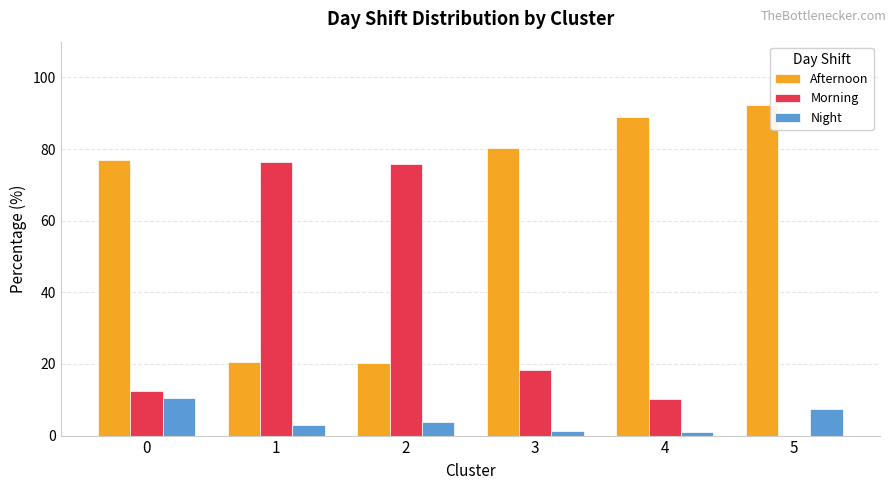

What are all the series names shown in the legend?

Afternoon, Morning, Night